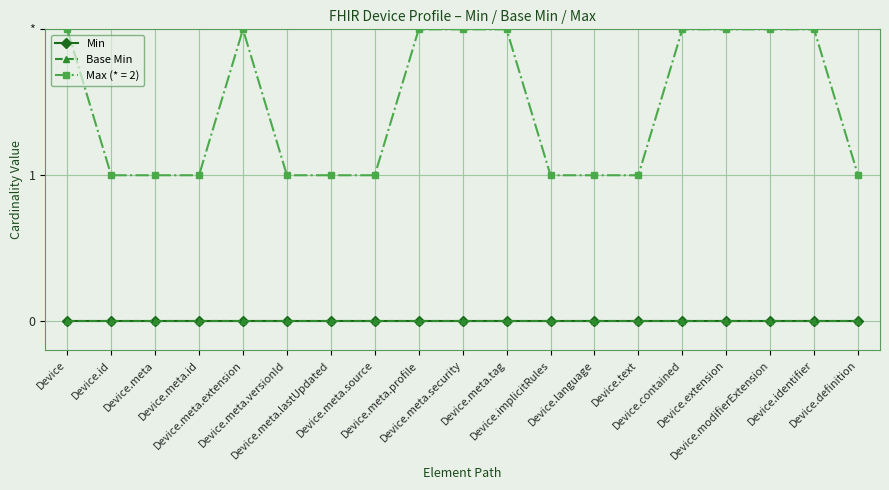

Which series changed the most between Device.implicitRules and Device.text?

Min